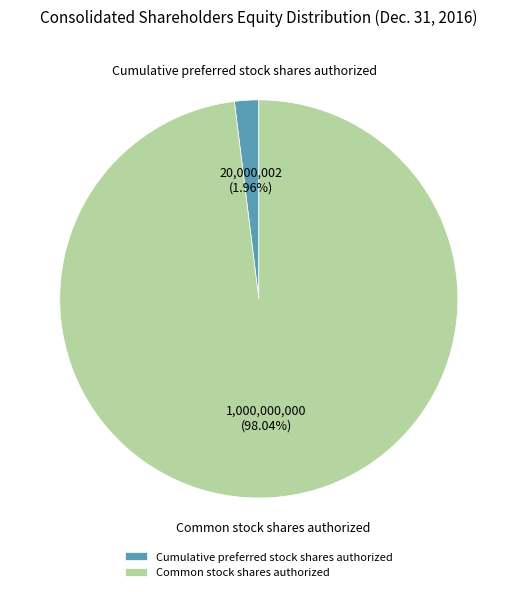

How many segments does this pie chart have?

2